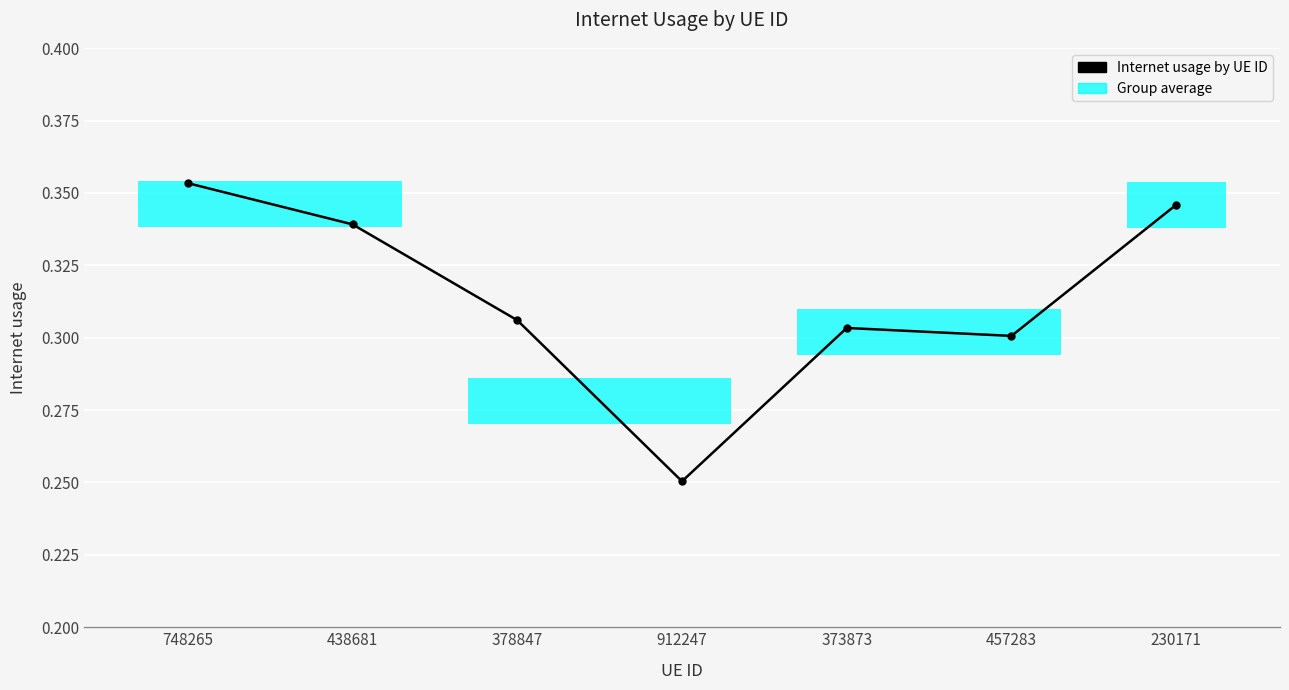

What is the difference between the maximum and minimum values?

0.1